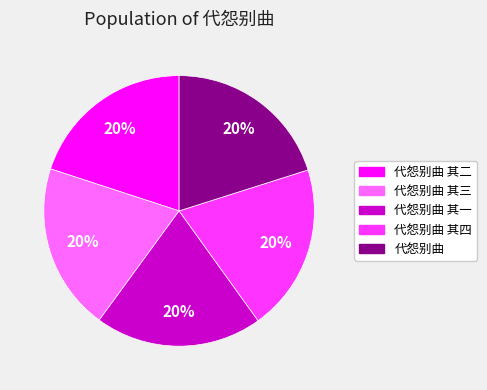

What is the ratio of the value at 代怨别曲 其四 to the value at 代怨别曲 其三?

1.0